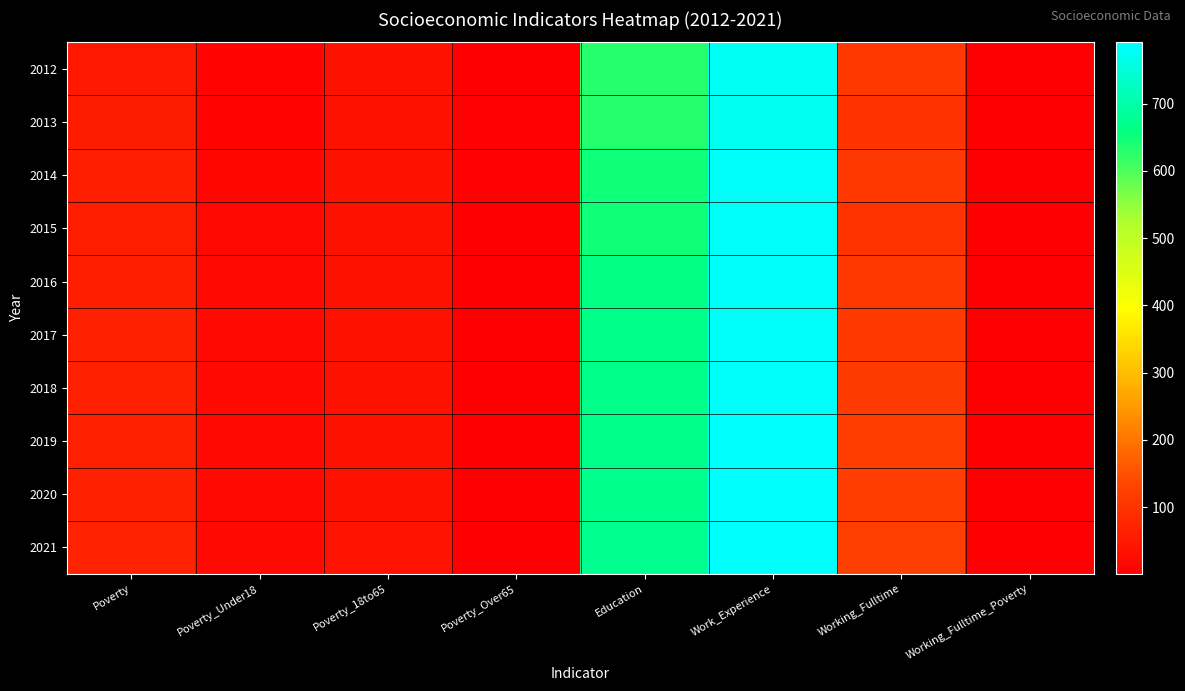

What is the minimum value shown in the chart?

1